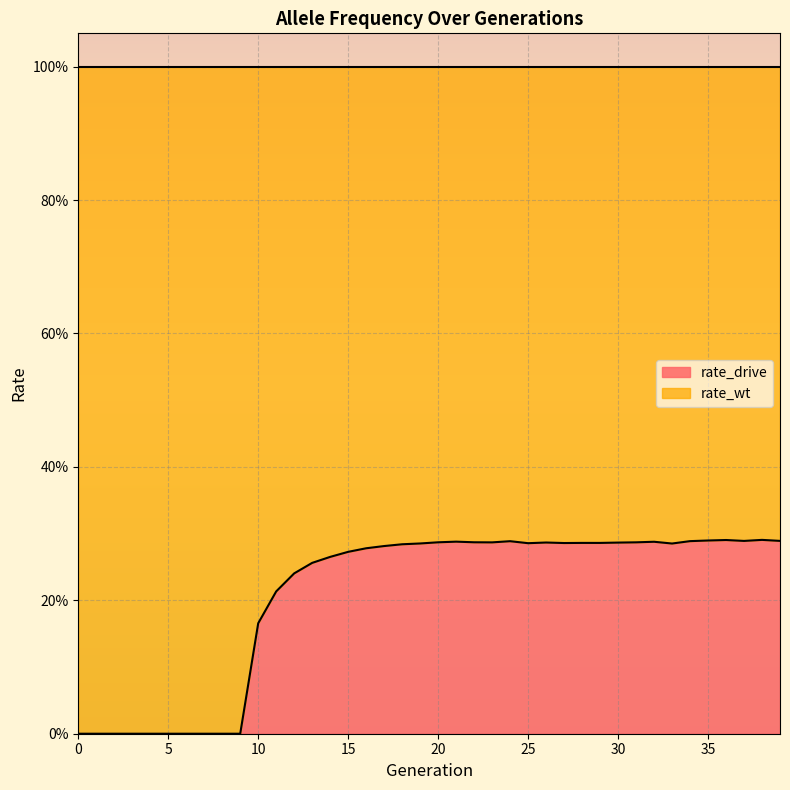

Reading left to right, what are all the values shown in this chart?

0.0	0.0	0.0	0.0	0.0	0.0	0.0	0.0	0.0	0.0	0.2	0.2	0.2	0.3	0.3	0.3	0.3	0.3	0.3	0.3	0.3	0.3	0.3	0.3	0.3	0.3	0.3	0.3	0.3	0.3	0.3	0.3	0.3	0.3	0.3	0.3	0.3	0.3	0.3	0.3